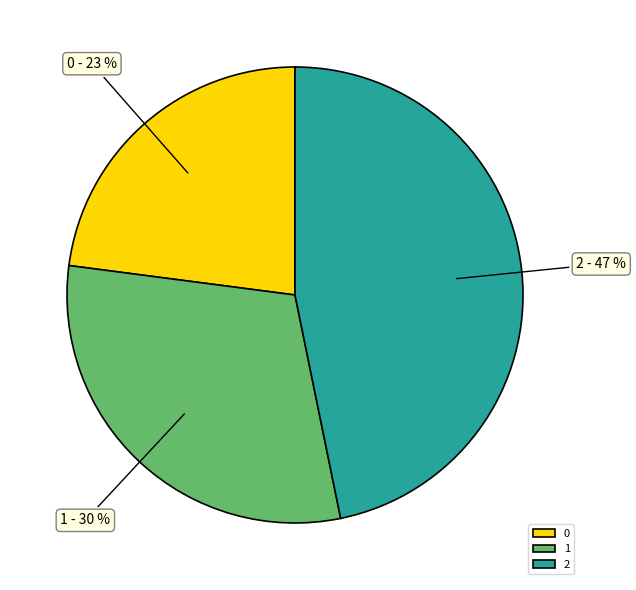

Which category has the biggest portion of the pie?

2